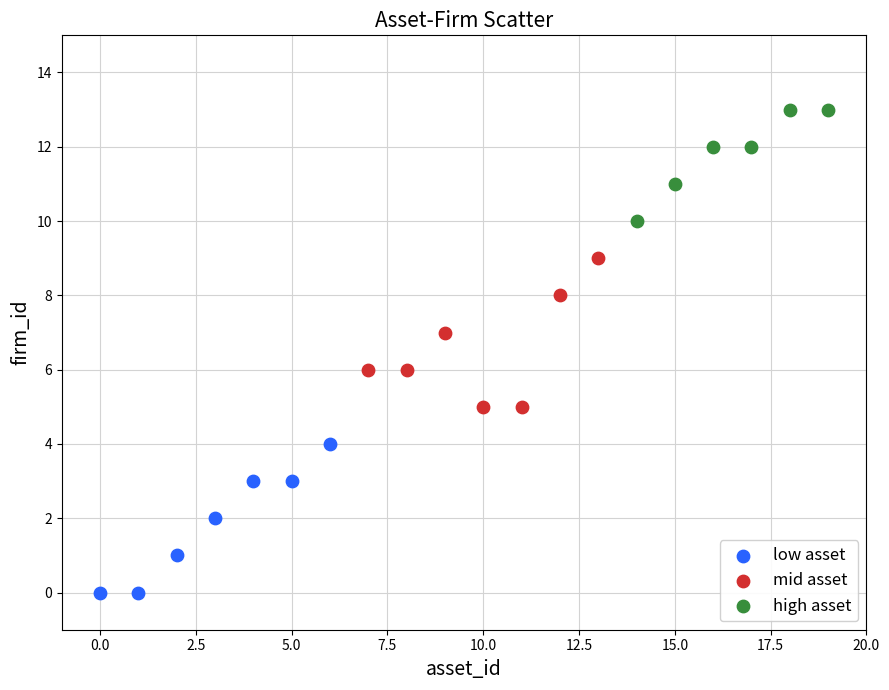

Which series reaches the maximum Y coordinate?

high asset